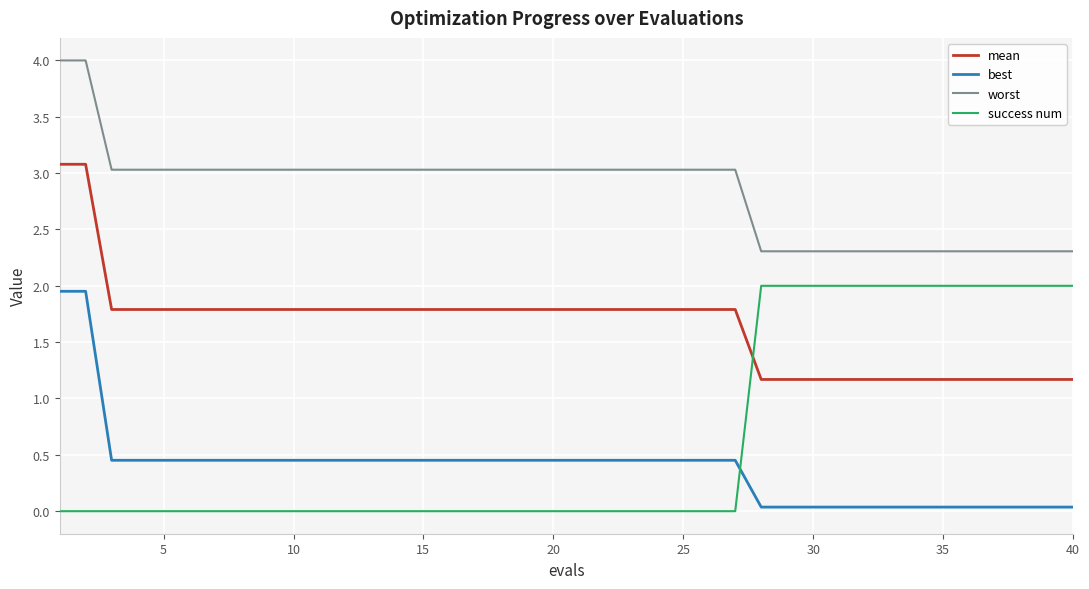

Which series has the largest total across all categories?

worst